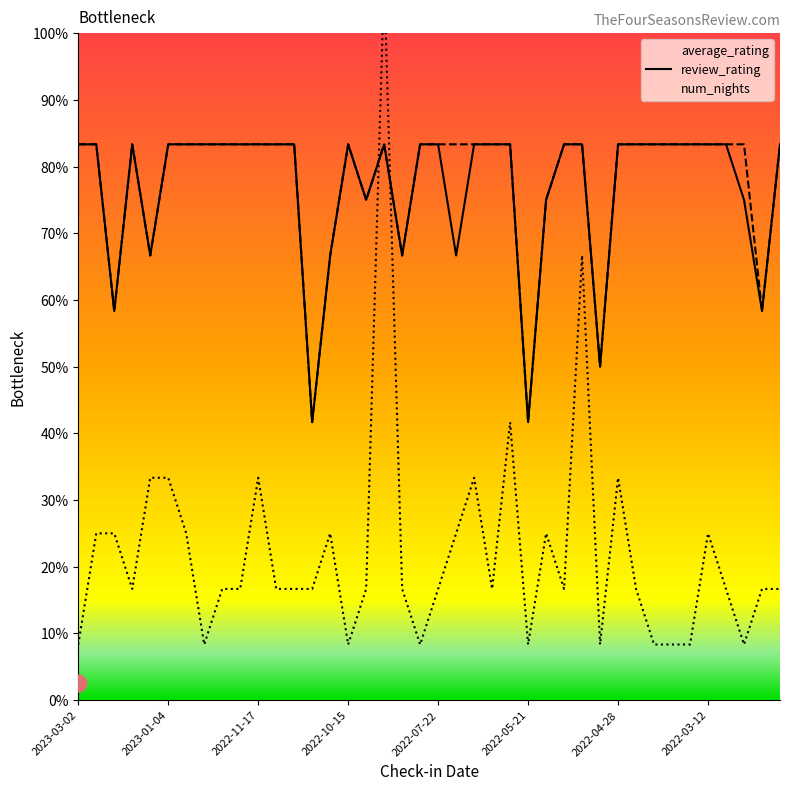

What is the sum of all review_rating values?

372